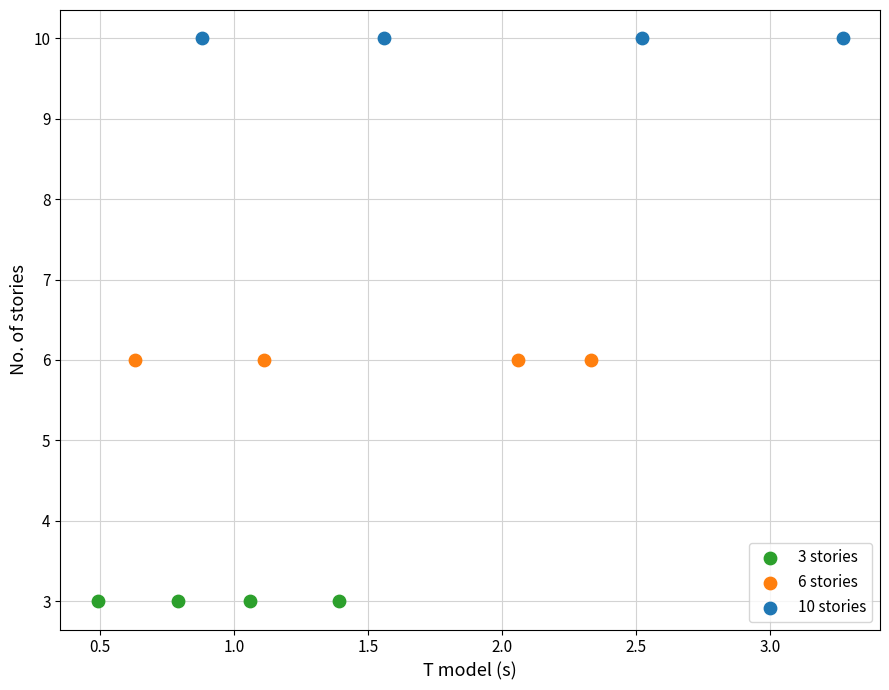

Which series contains the lowest Y value?

3 stories